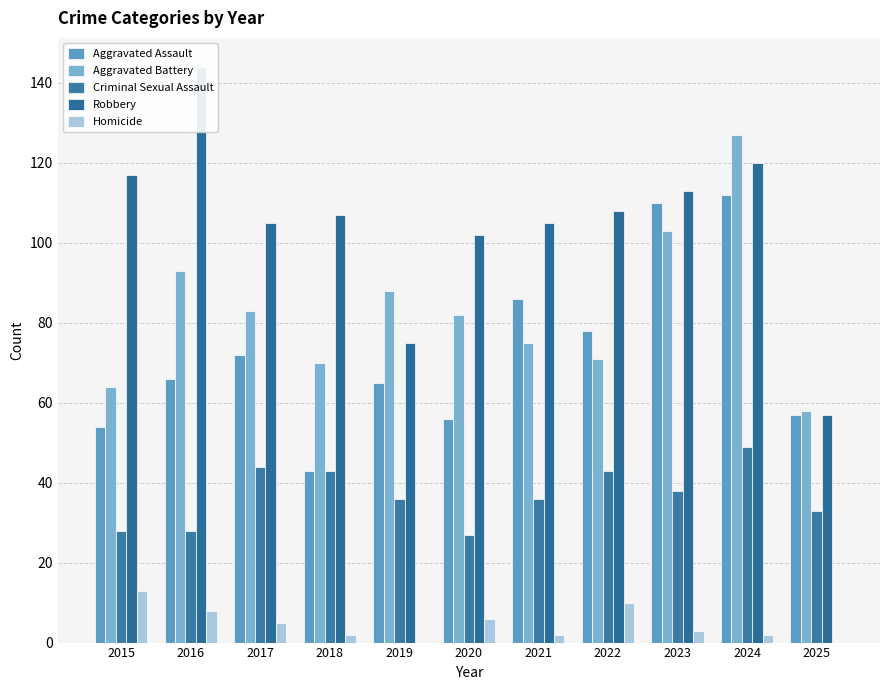

What is the sum of the Robbery values at 2016 and 2025?

201